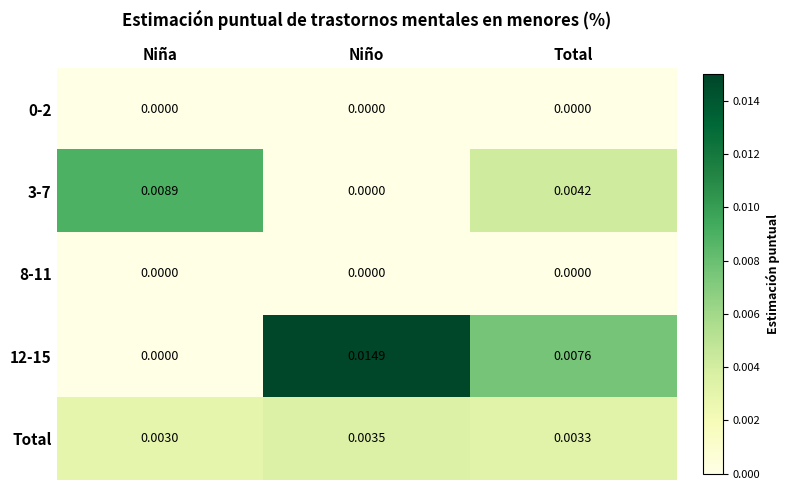

Which series has the largest total across all categories?

12-15